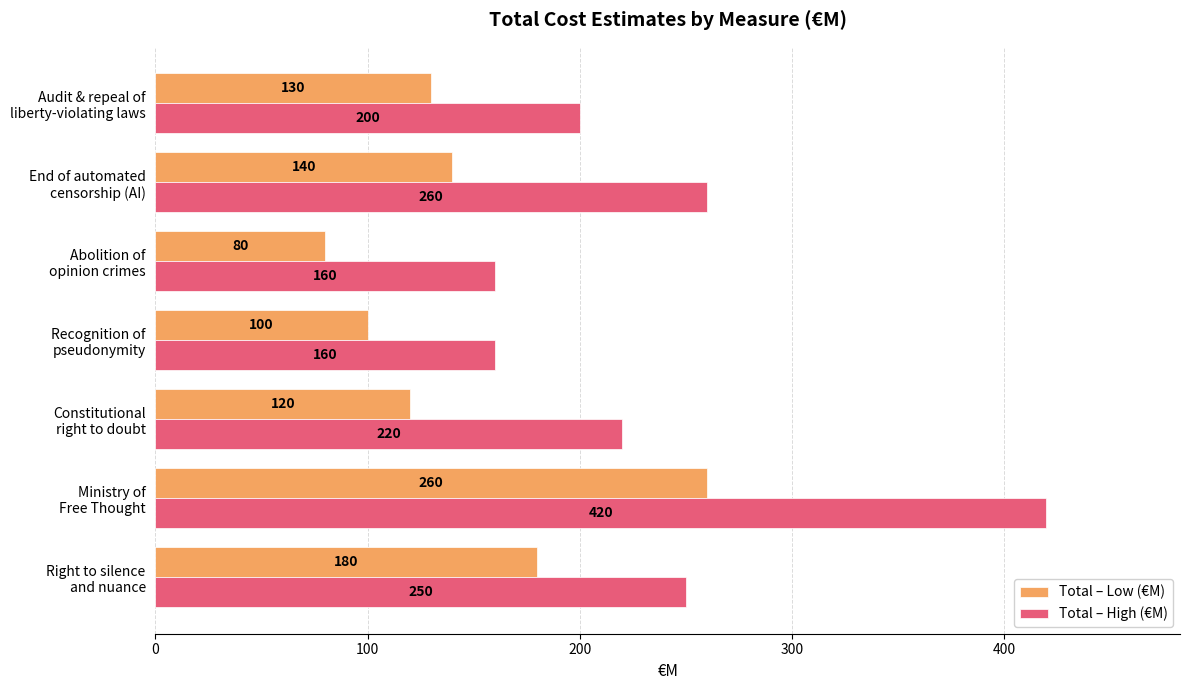

What are all the series names shown in the legend?

Total – Low (€M), Total – High (€M)